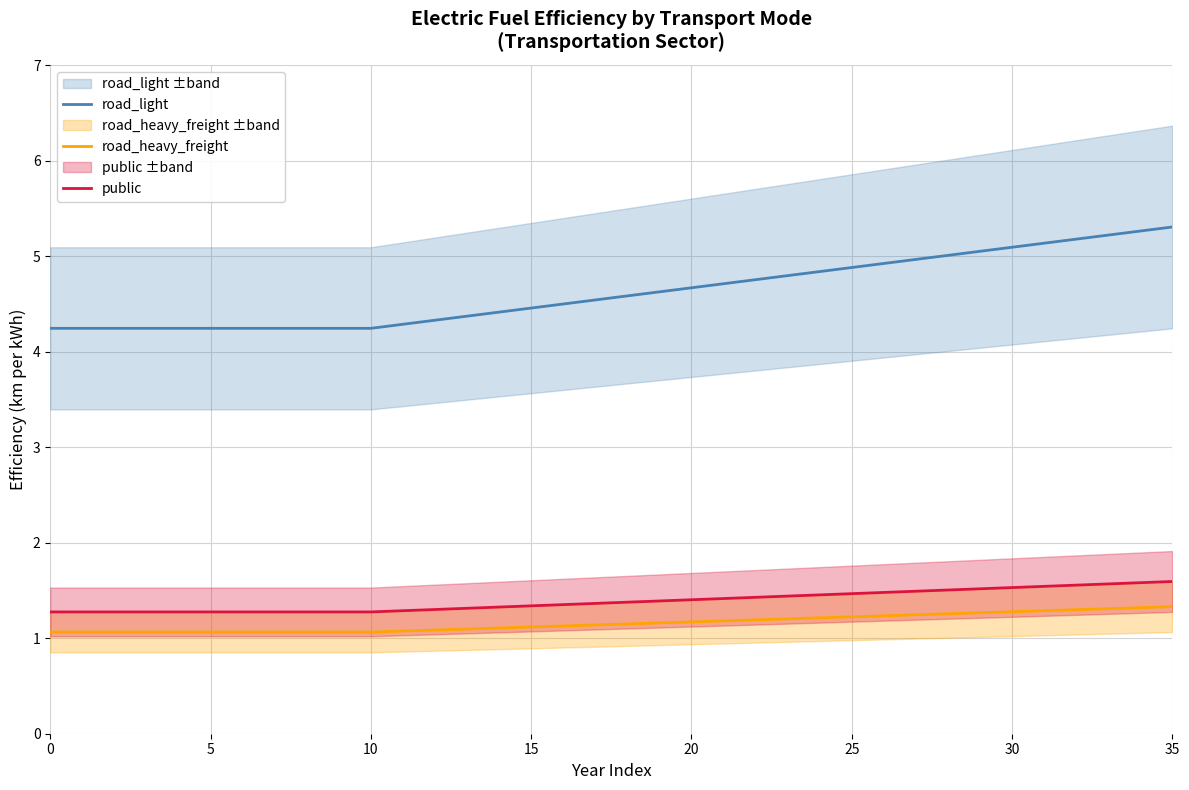

What is the difference between the second highest and minimum values in the public series?

0.3